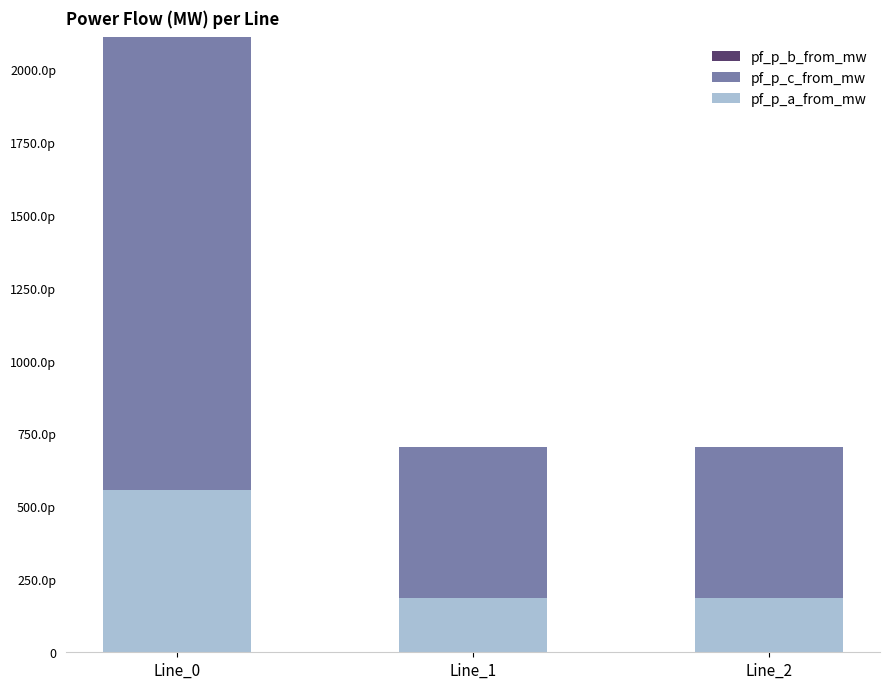

Are the bars horizontal?

No